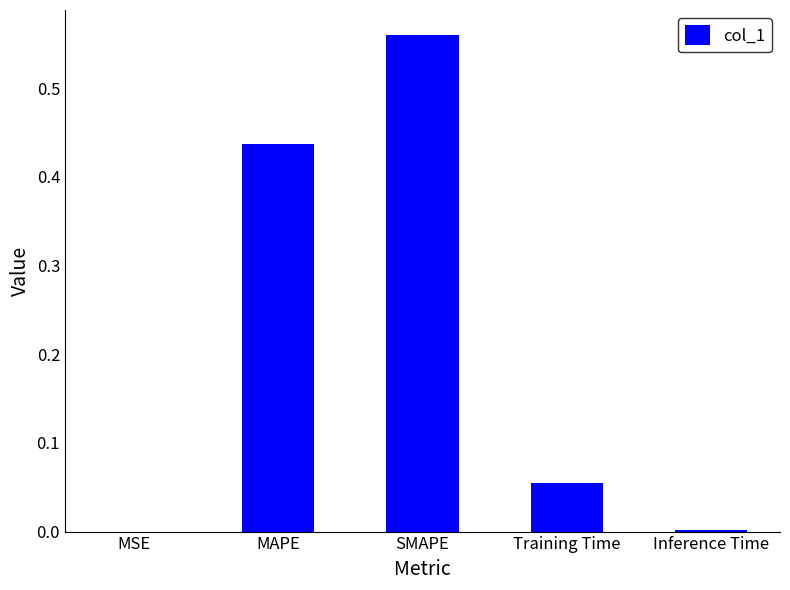

Which has a higher value, SMAPE or Inference Time?

SMAPE